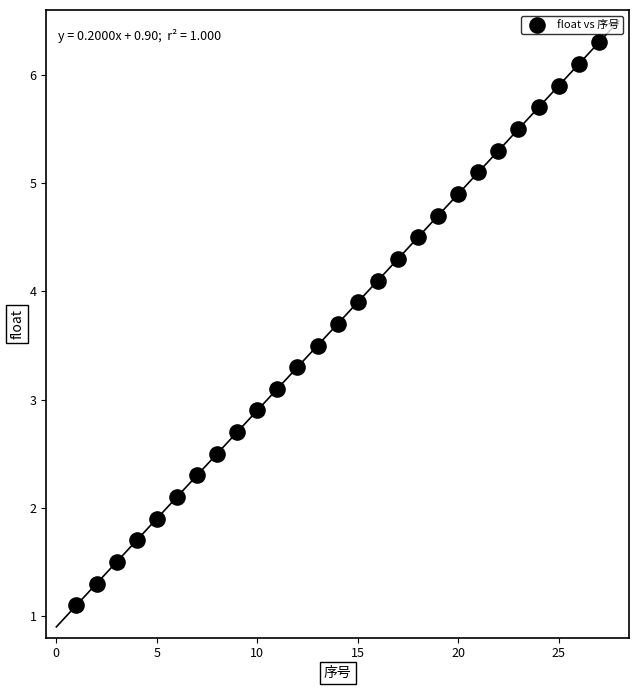

What is the range of Y values (max minus min)?

5.2